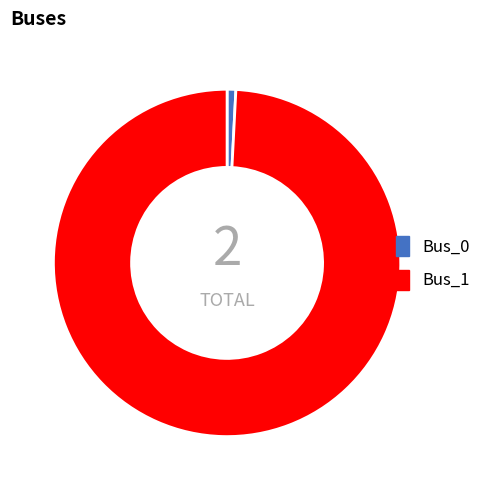

The Bus_1 slice represents 99% of the pie. True or false?

True